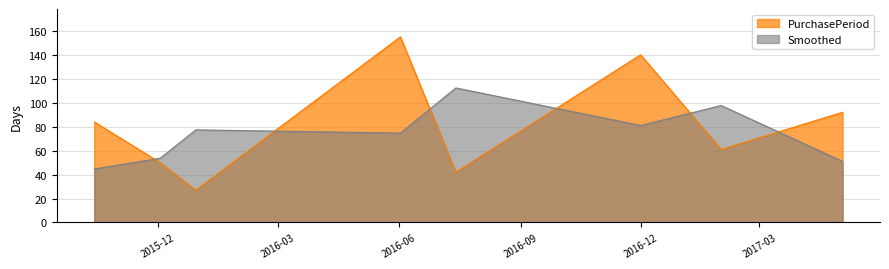

At which category does the data reach its first local peak?

2016-06-02